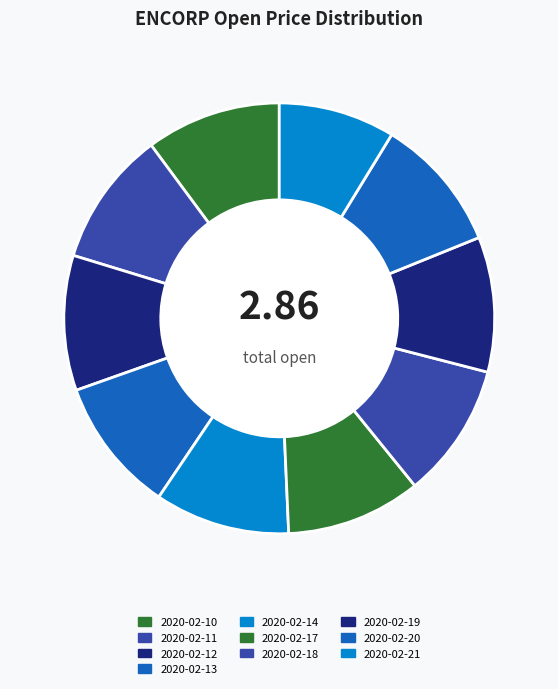

True or false: 2020-02-12 accounts for 10% of the total.

True